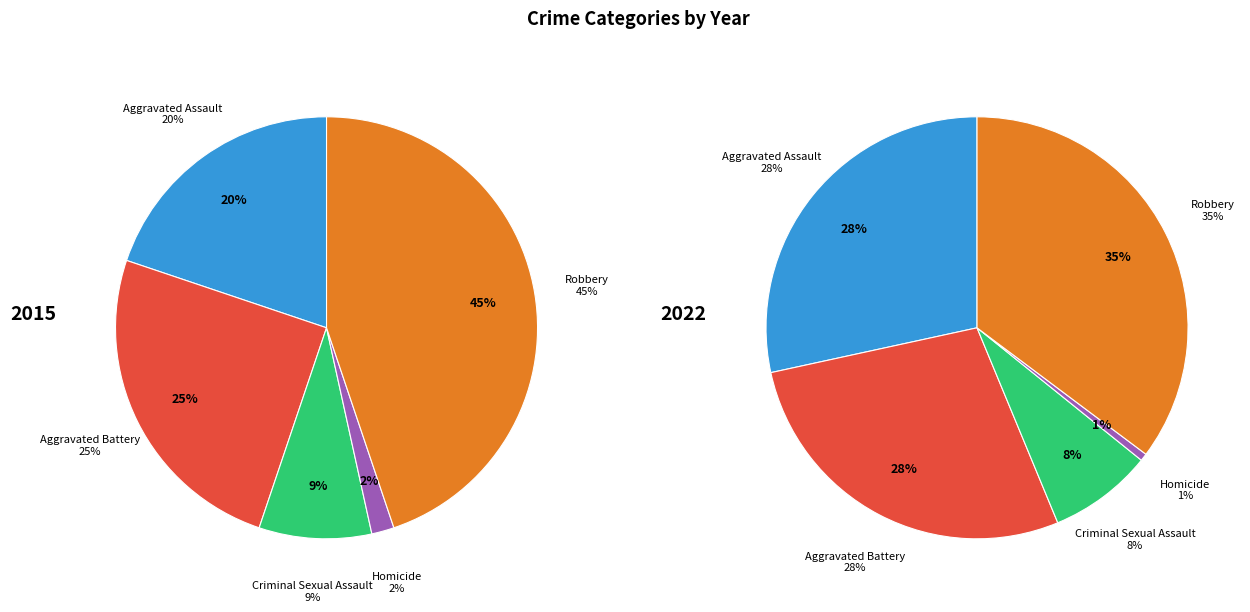

To the nearest percent, what percentage of the pie is values_2015?

20%